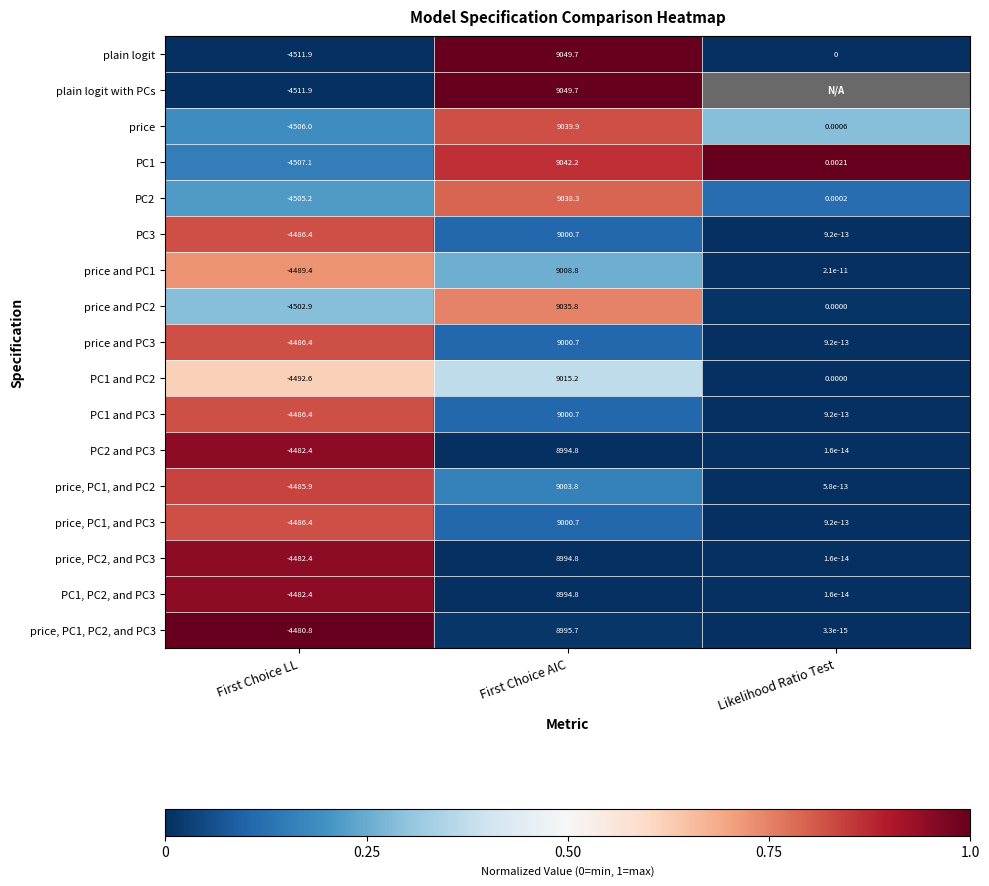

Rank the categories by PC1 and PC3 value from lowest to highest.

First Choice LL, Likelihood Ratio Test, First Choice AIC